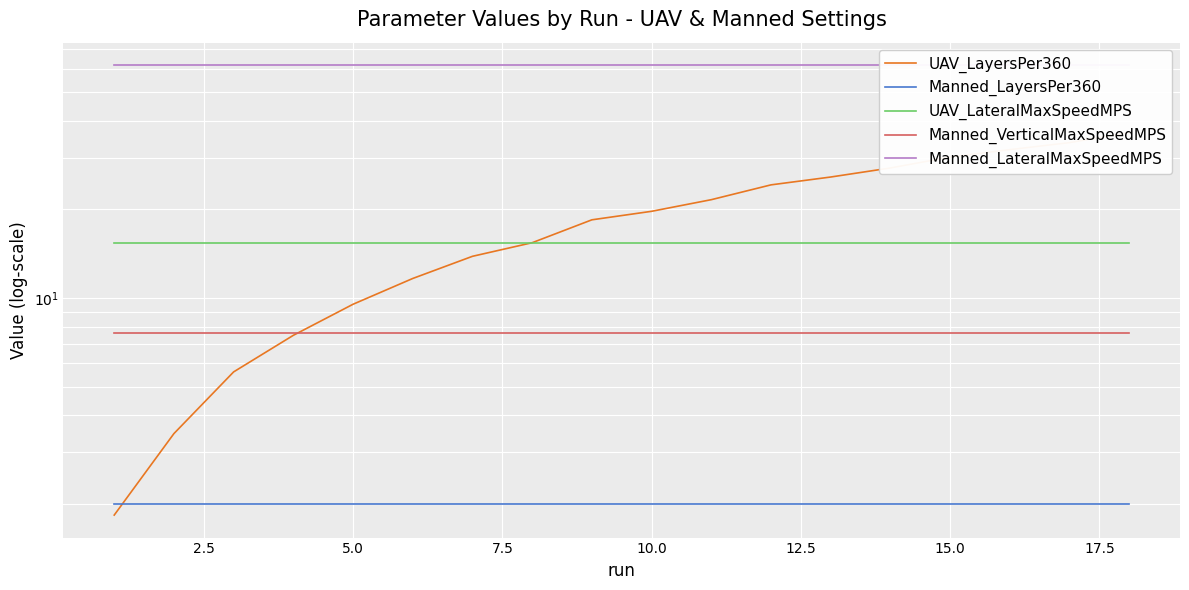

True or false: UAV_LateralMaxSpeedMPS and Manned_LayersPer360 intersect in this chart.

False